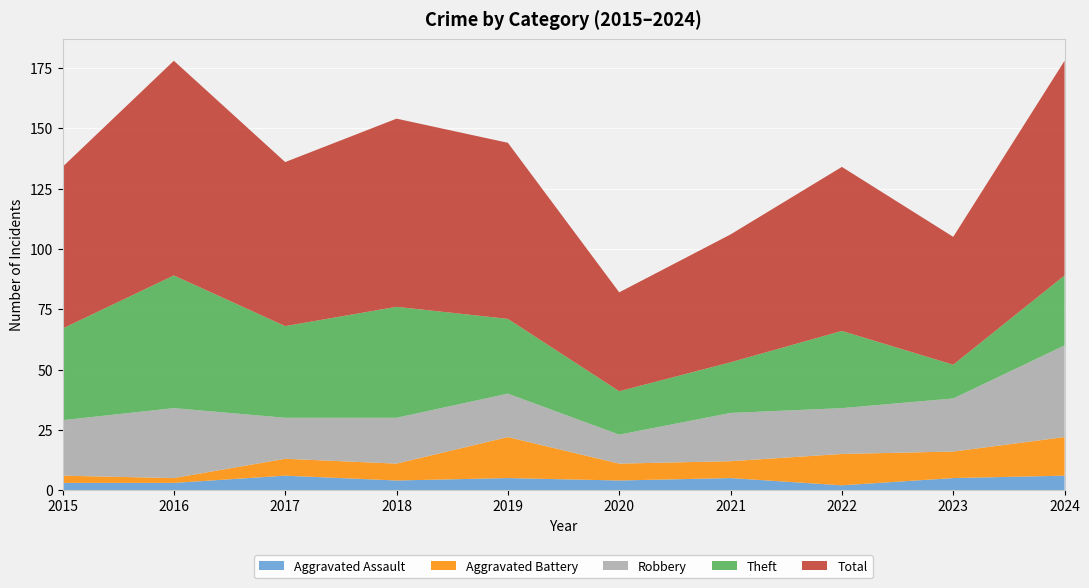

Reading right to left, list all the values displayed in this chart.

Aggravated Assault: 6	5	2	5	4	5	4	6	3	3
Aggravated Battery: 16	11	13	7	7	17	7	7	2	3
Robbery: 38	22	19	20	12	18	19	17	29	23
Theft: 29	14	32	21	18	31	46	38	55	38
Total: 89	53	68	53	41	73	78	68	89	67